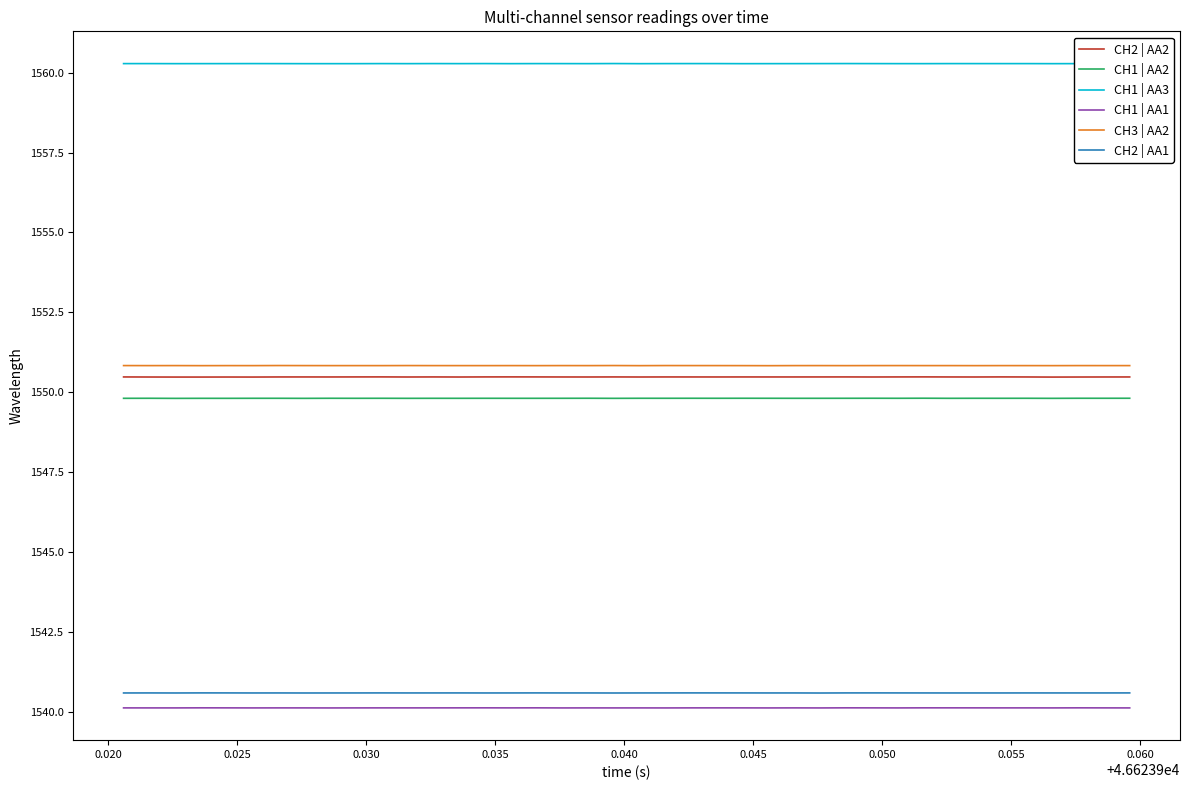

True or false: CH2 | AA1 and CH2 | AA2 cross at least once.

False